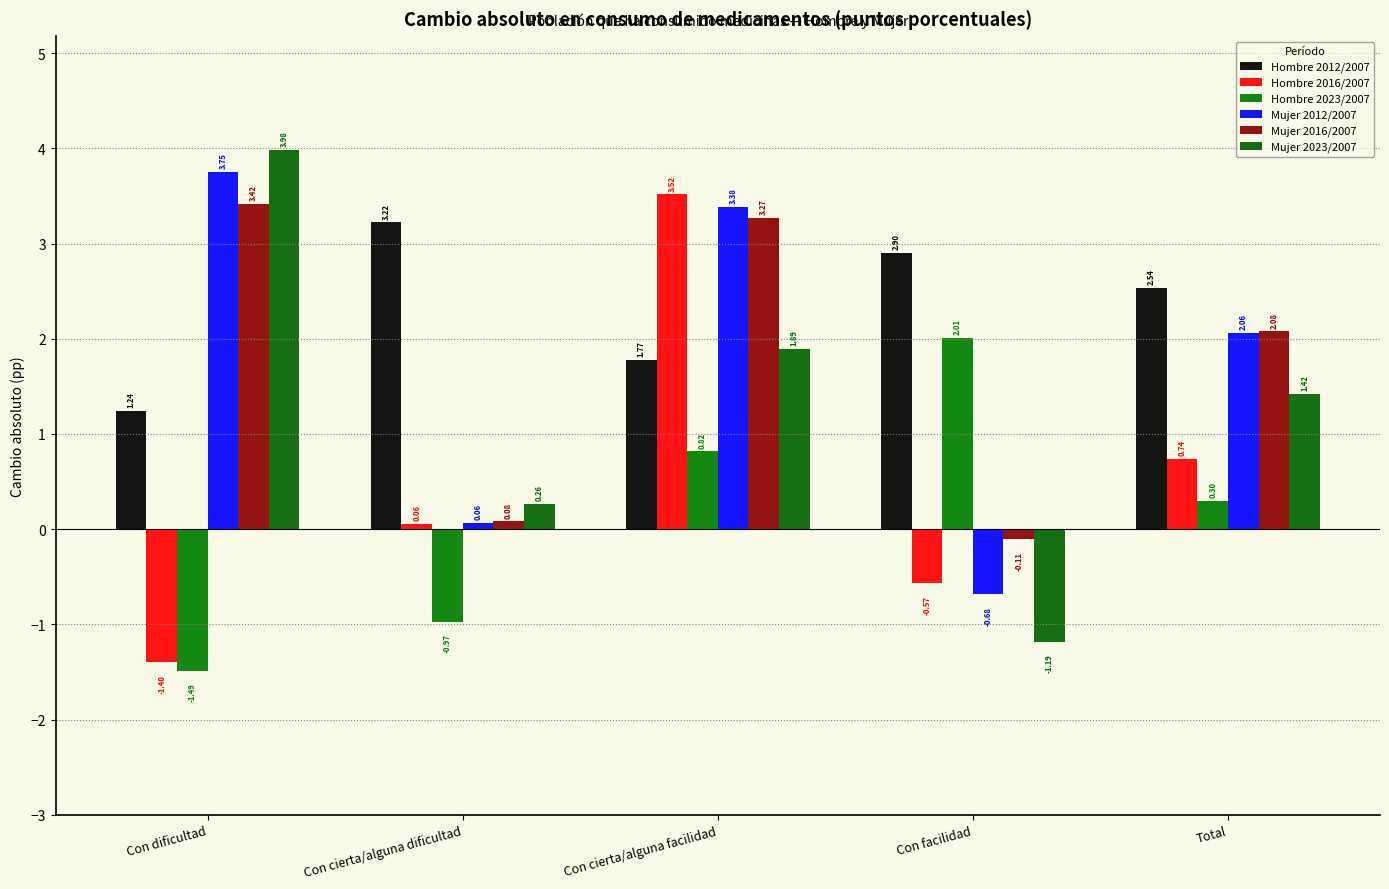

Are the bars grouped side by side (vs. stacked)?

Yes